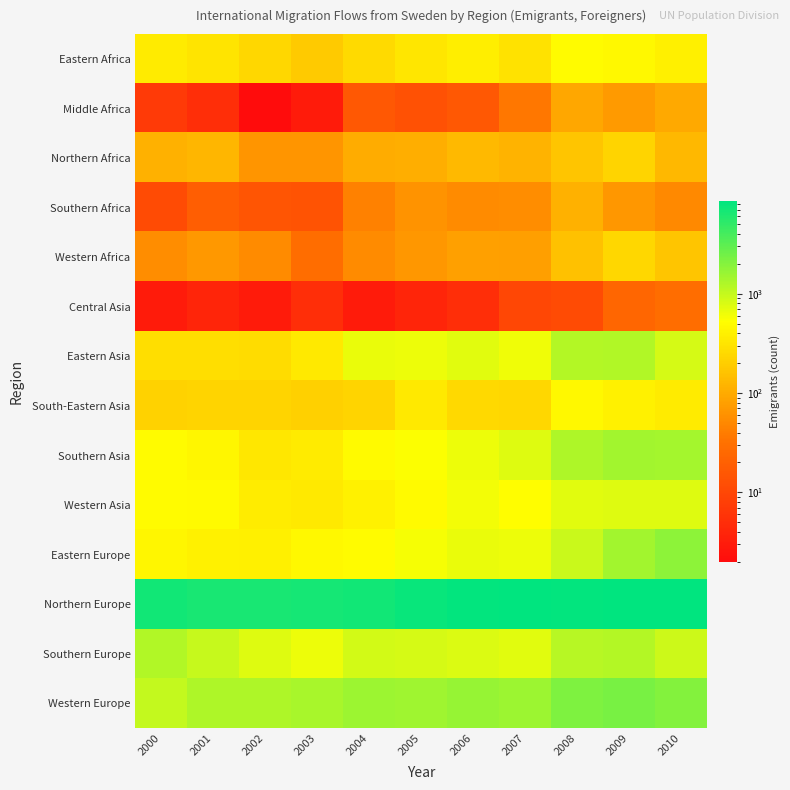

Rank the series at 2008 from lowest to highest value.

Central Asia, Middle Africa, Southern Africa, Western Africa, Northern Africa, South-Eastern Asia, Eastern Africa, Western Asia, Eastern Europe, Southern Europe, Eastern Asia, Southern Asia, Western Europe, Northern Europe